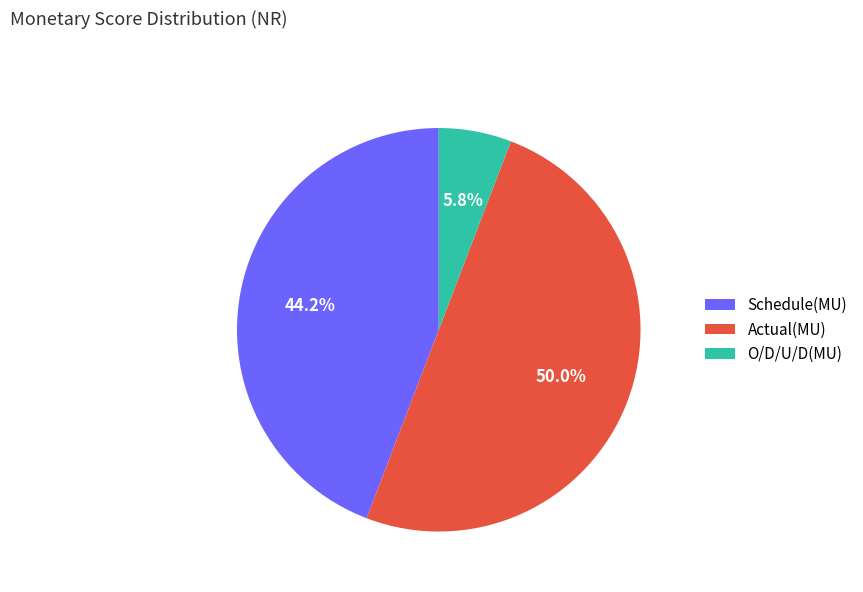

How many slices are in this pie chart?

3